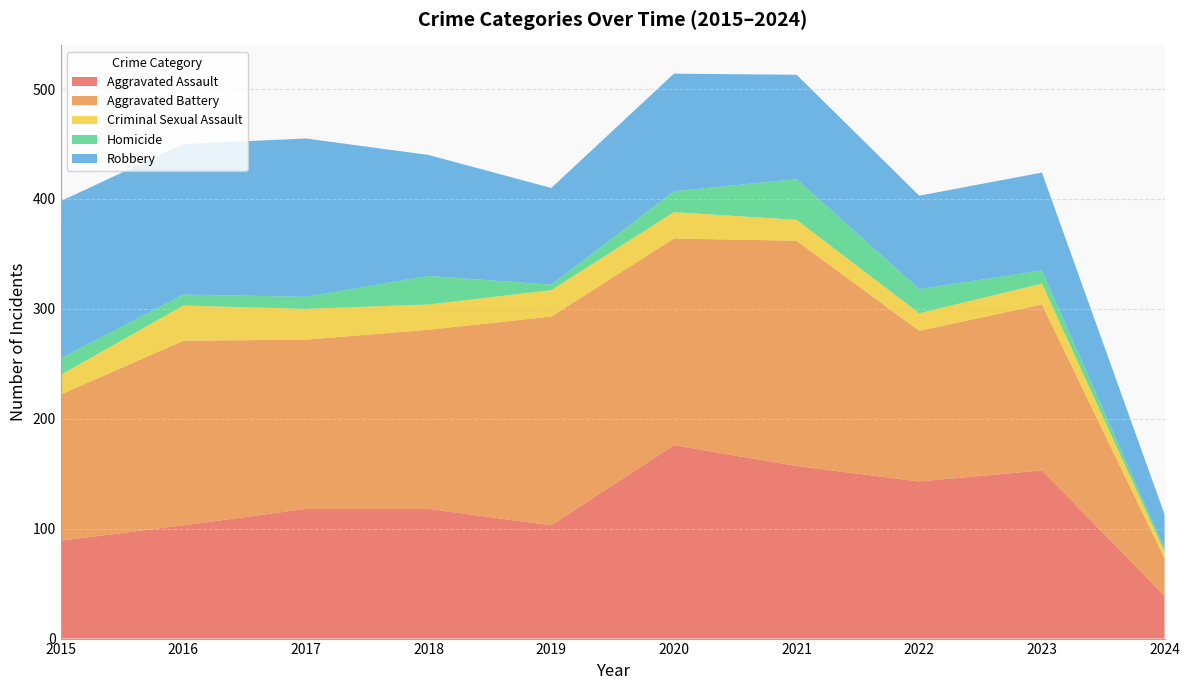

Reading left to right, what are all the values shown in this chart?

Aggravated Assault: 2015=89	2016=103	2017=118	2018=118	2019=103	2020=176	2021=157	2022=143	2023=153	2024=39
Aggravated Battery: 2015=133	2016=168	2017=154	2018=163	2019=190	2020=188	2021=205	2022=137	2023=151	2024=34
Criminal Sexual Assault: 2015=18	2016=32	2017=28	2018=23	2019=24	2020=24	2021=19	2022=16	2023=19	2024=6
Homicide: 2015=15	2016=10	2017=11	2018=26	2019=5	2020=19	2021=37	2022=22	2023=12	2024=3
Robbery: 2015=143	2016=137	2017=144	2018=110	2019=88	2020=107	2021=95	2022=85	2023=89	2024=31